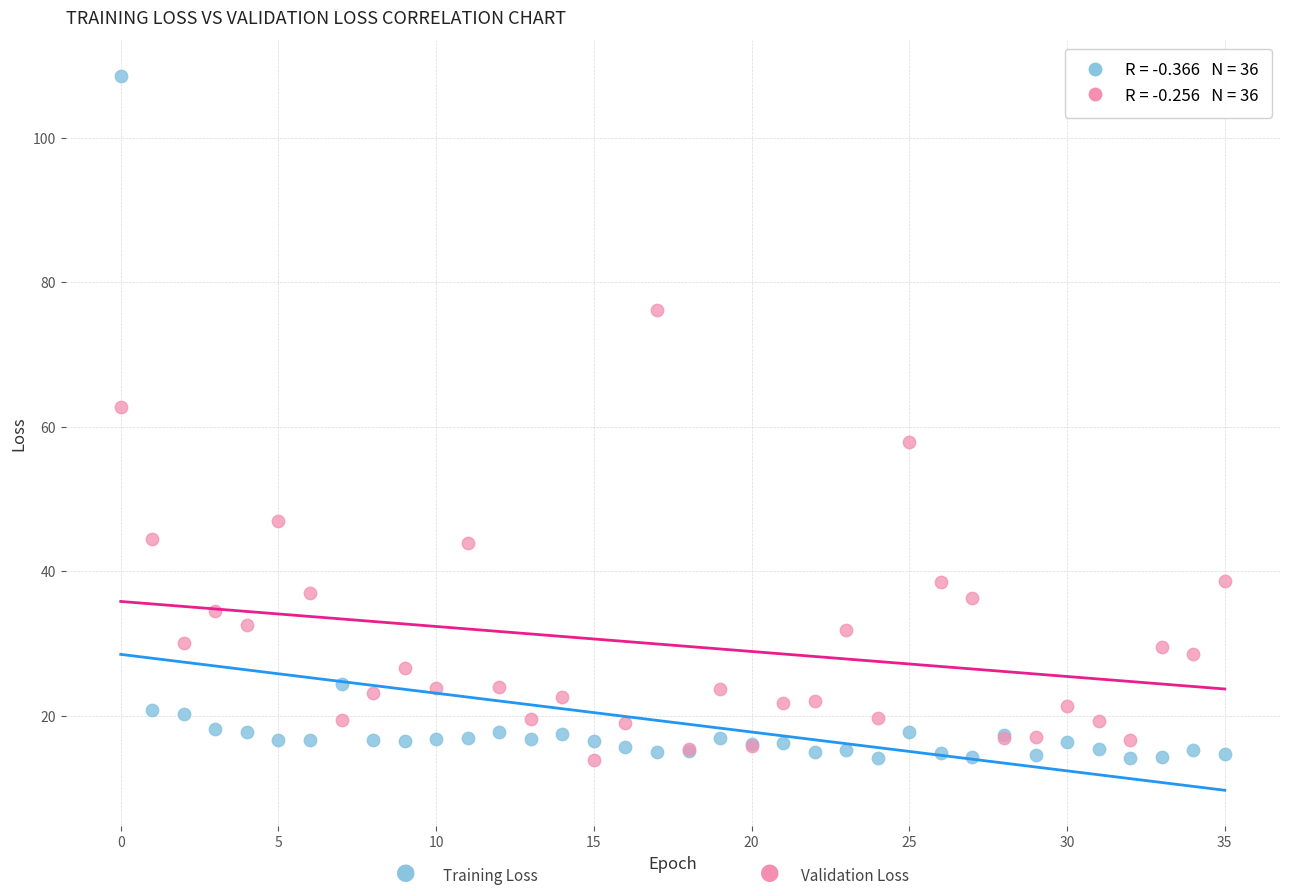

Across all series, what Y value is closest to 61?

62.7